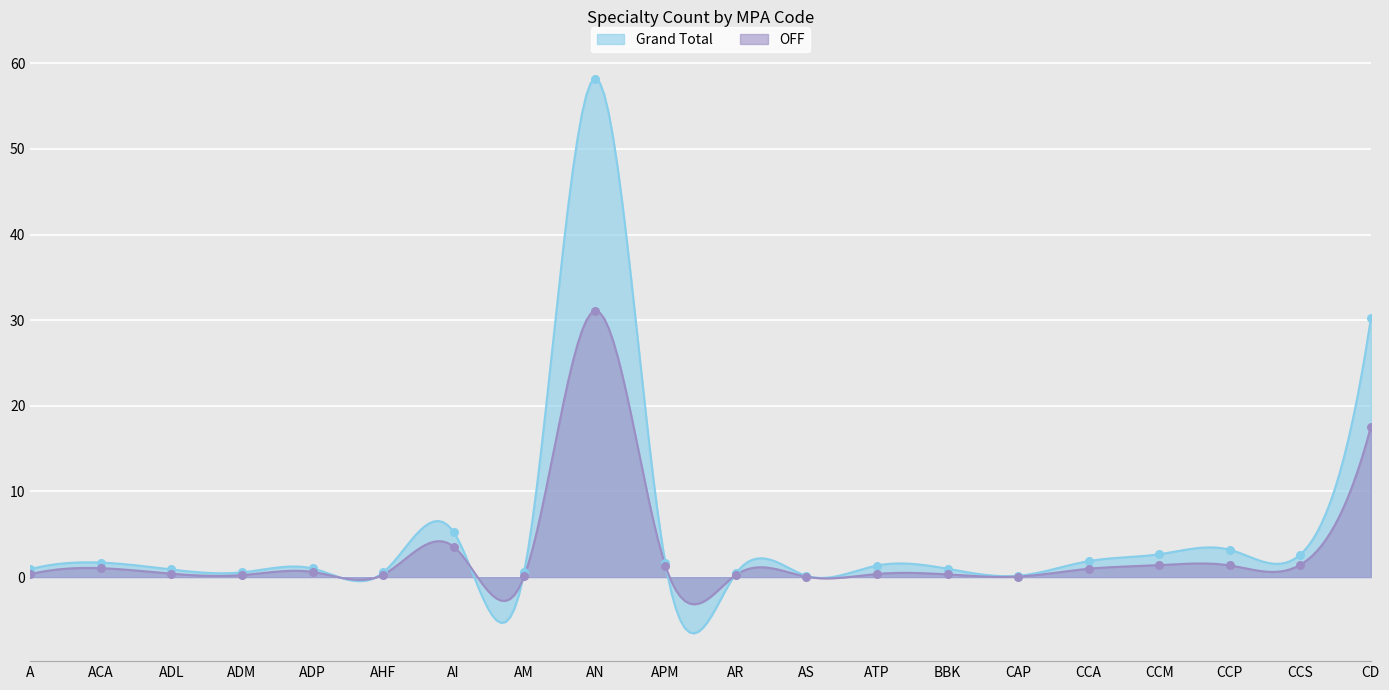

Which series has the largest total across all categories?

Grand Total